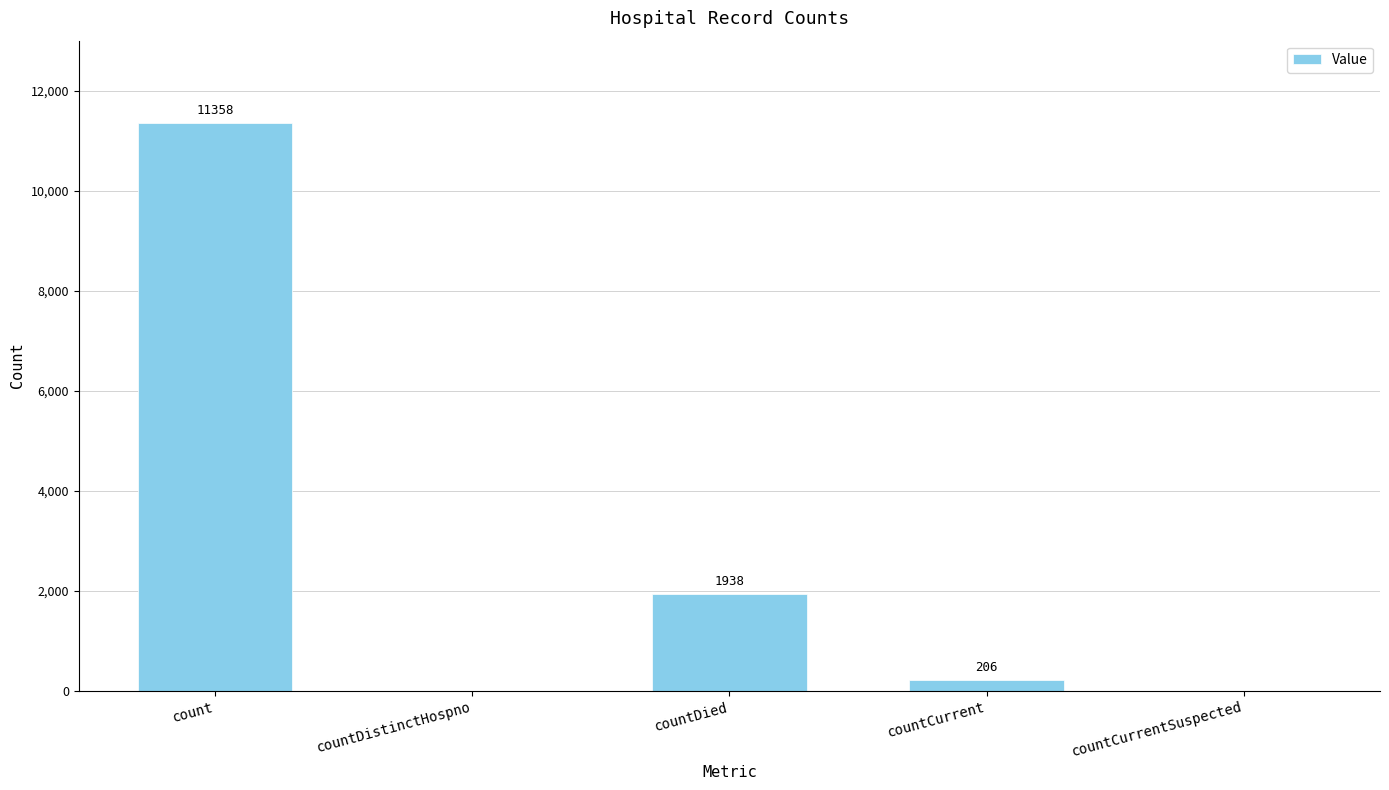

Reading left to right, list all the values displayed in this chart.

11358	0	1938	206	0